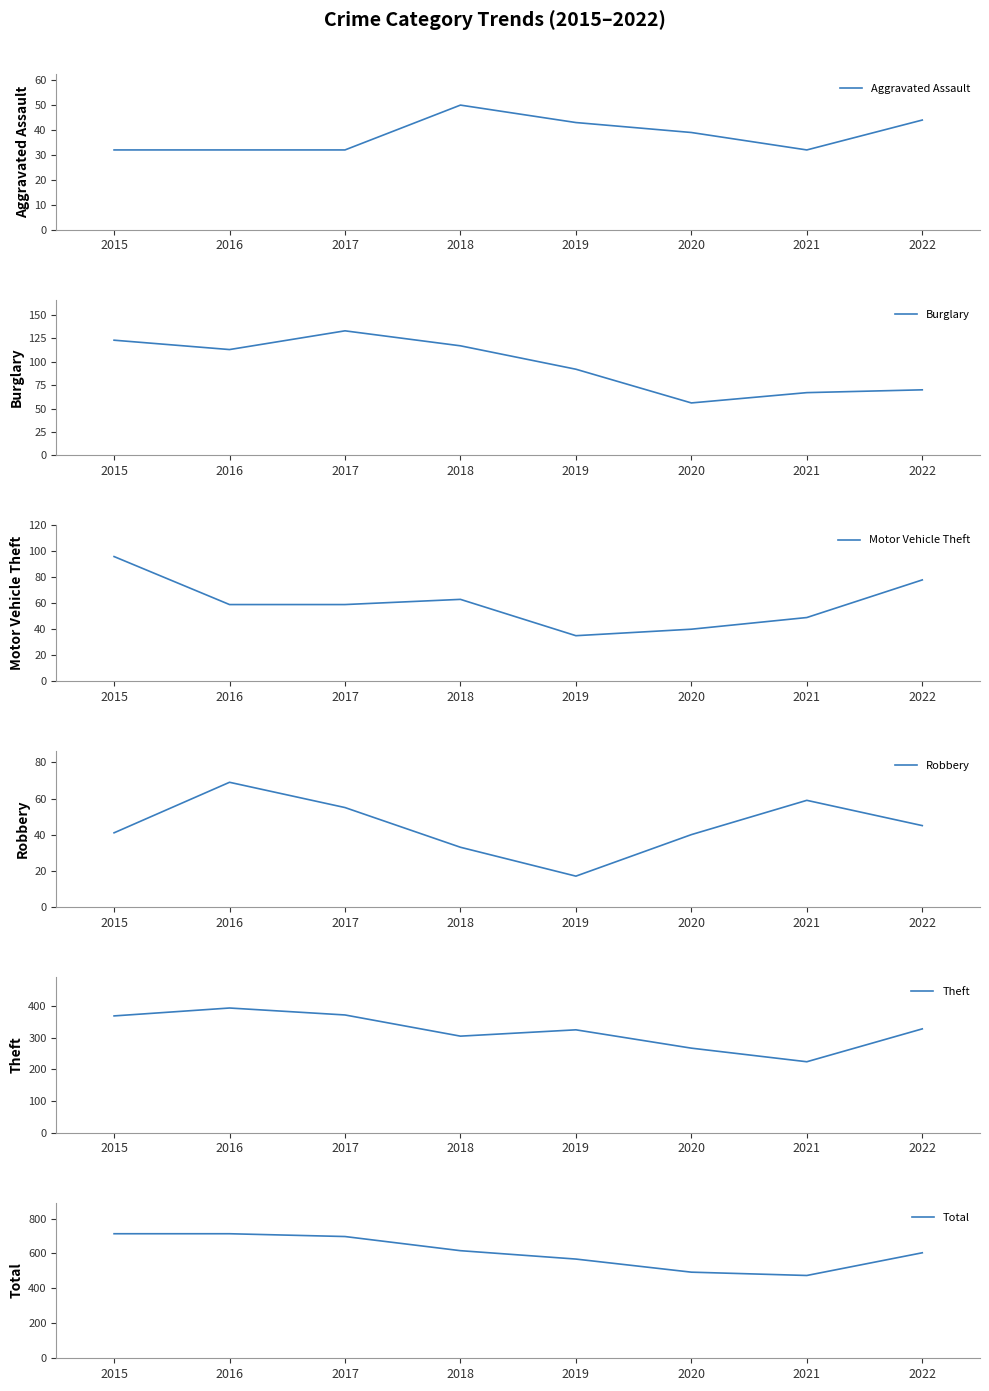

Is it true that Motor Vehicle Theft equals 104 at 2016?

False